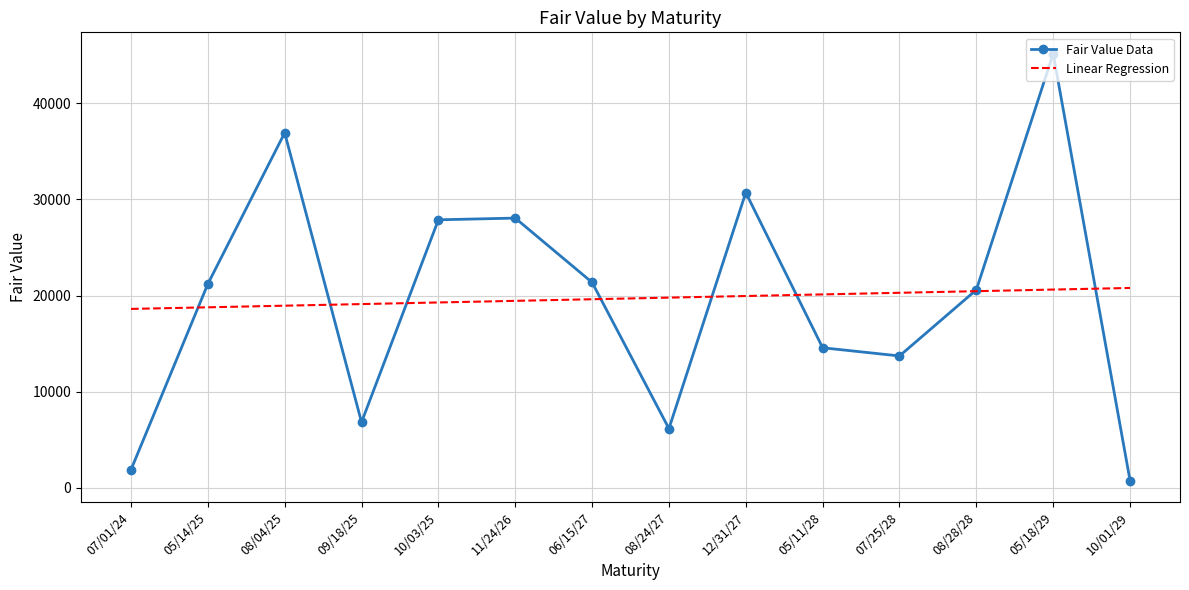

The value of Linear Regression at 10/03/25 is 5122.1. True or false?

False